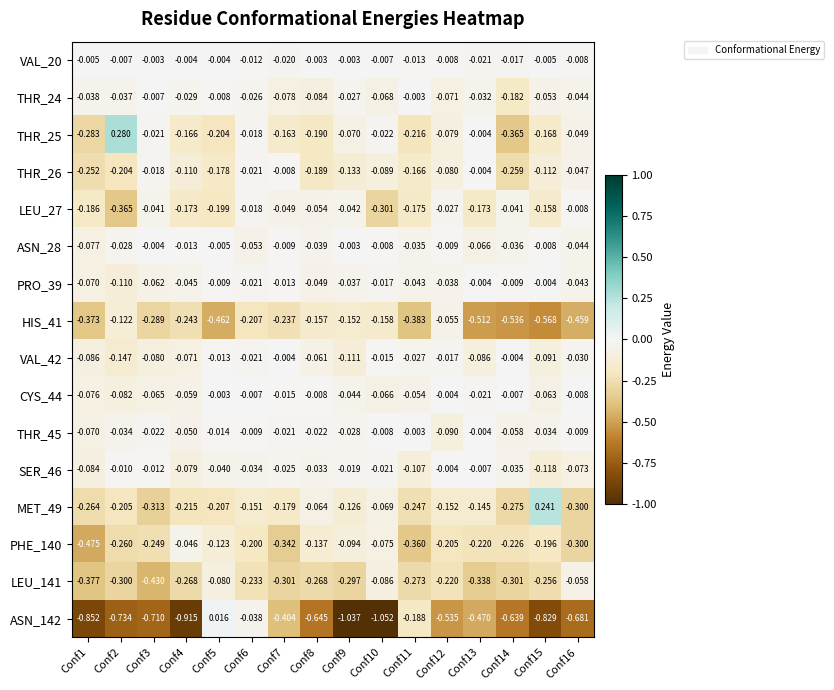

Is the value of THR_45 at Conf8 greater than the value of MET_49 at Conf12?

Yes